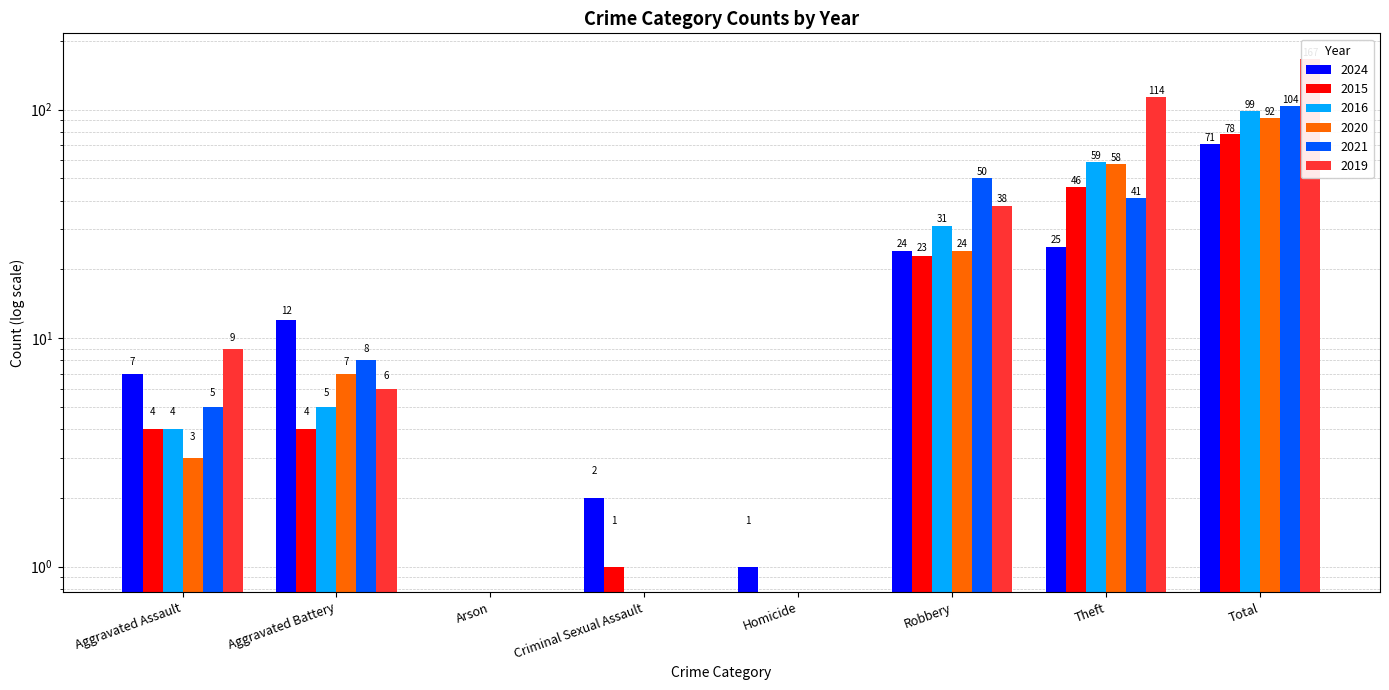

How many groups of bars are there?

8